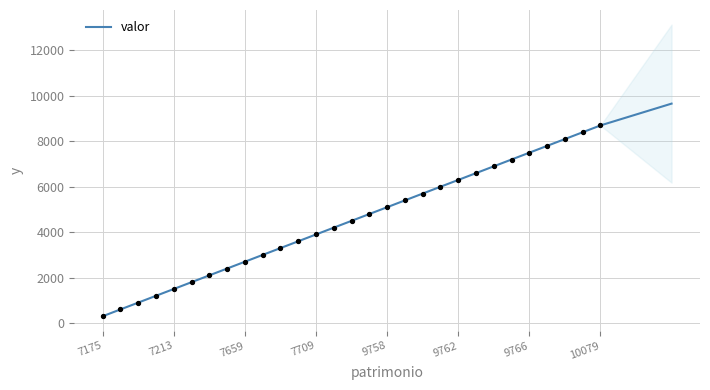

Approximately how many times larger is the value at 24 compared to 13?

1.8